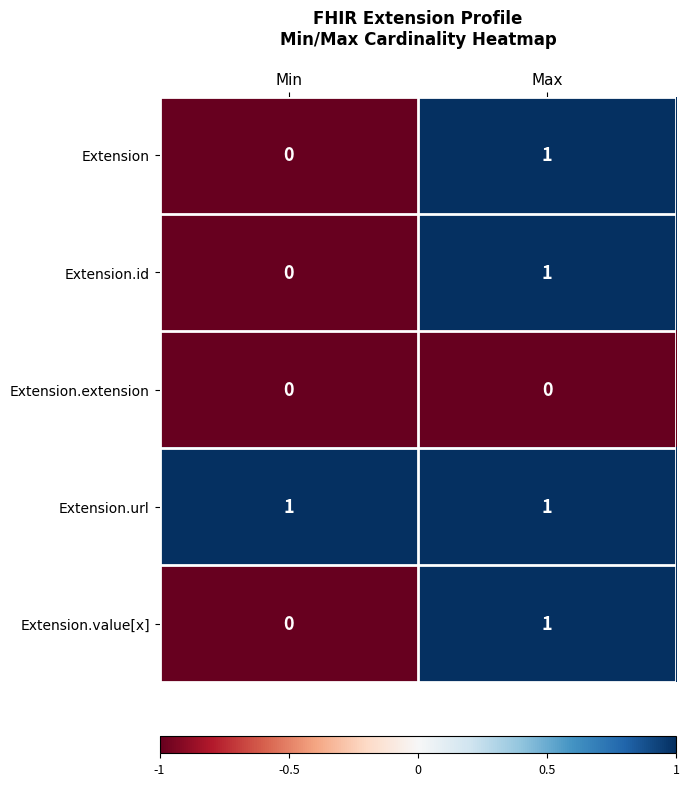

How many categories are shown in the chart?

2